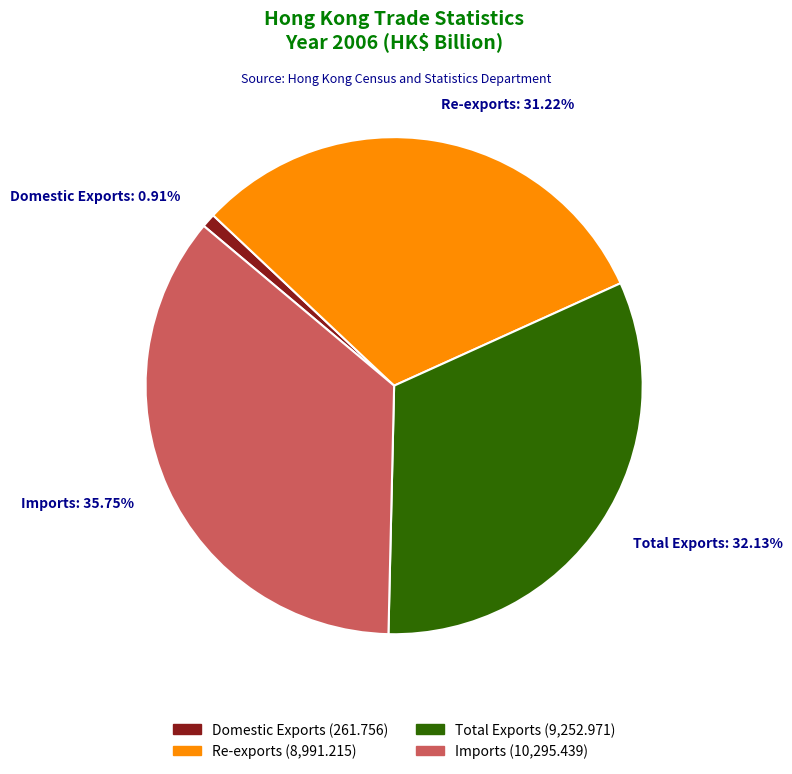

Rank the categories by value from lowest to highest.

Domestic Exports, Re-exports, Total Exports, Imports